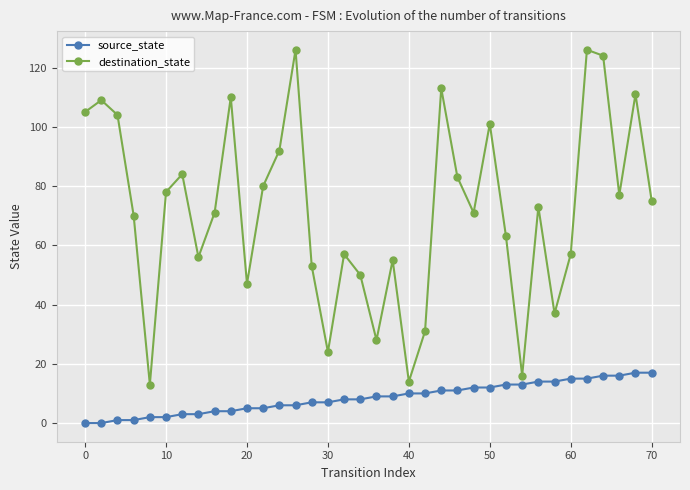

How many data points in source_state are less than 9?

18